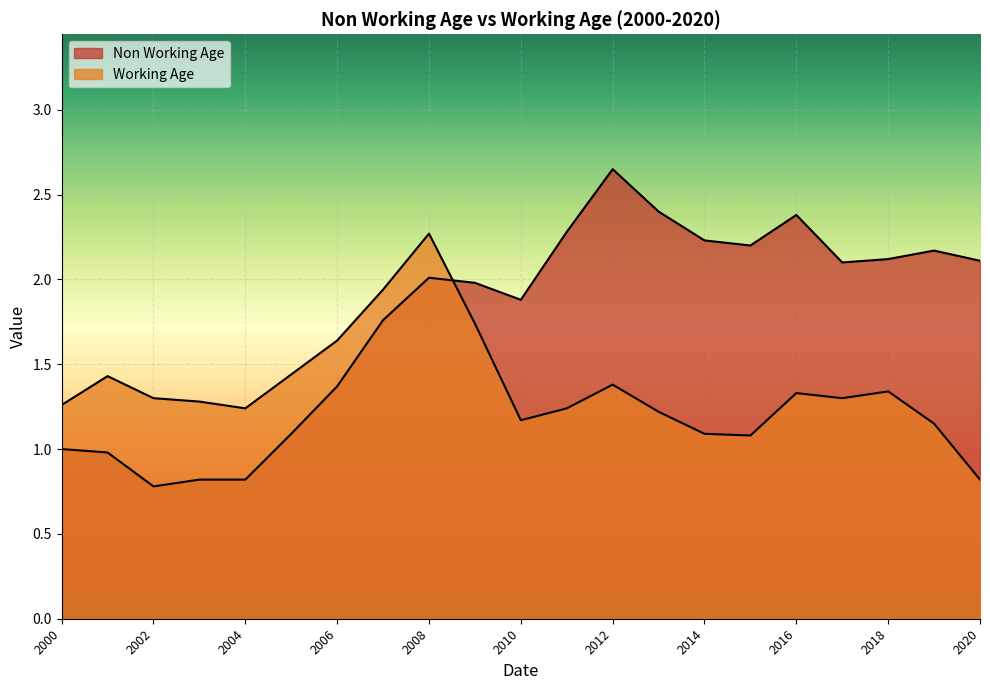

True or false: Working Age has more than 1 points higher than both neighbors.

True